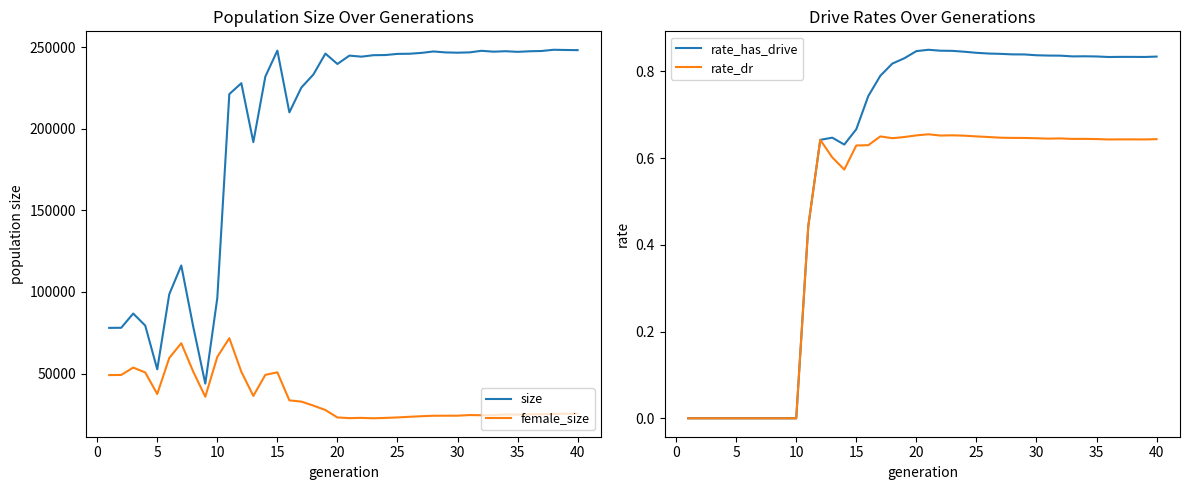

True or false: size and female_size cross at least once.

False